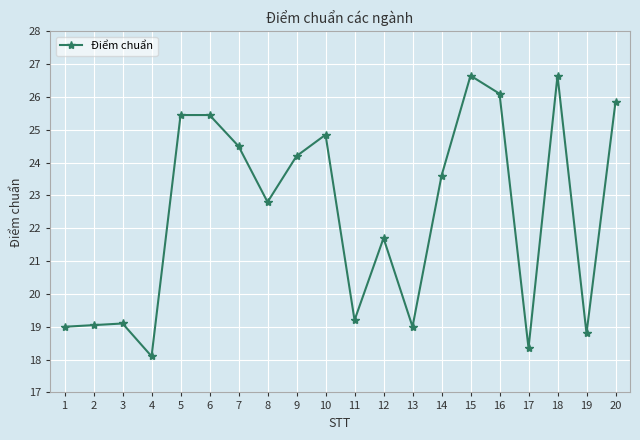

What is the value of the 11th point from the left?

19.2